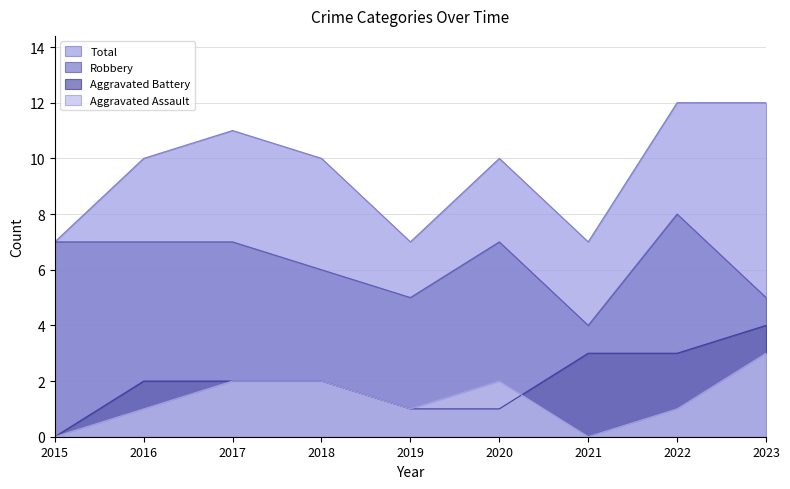

What are all the series names shown in the legend?

Total, Robbery, Aggravated Battery, Aggravated Assault